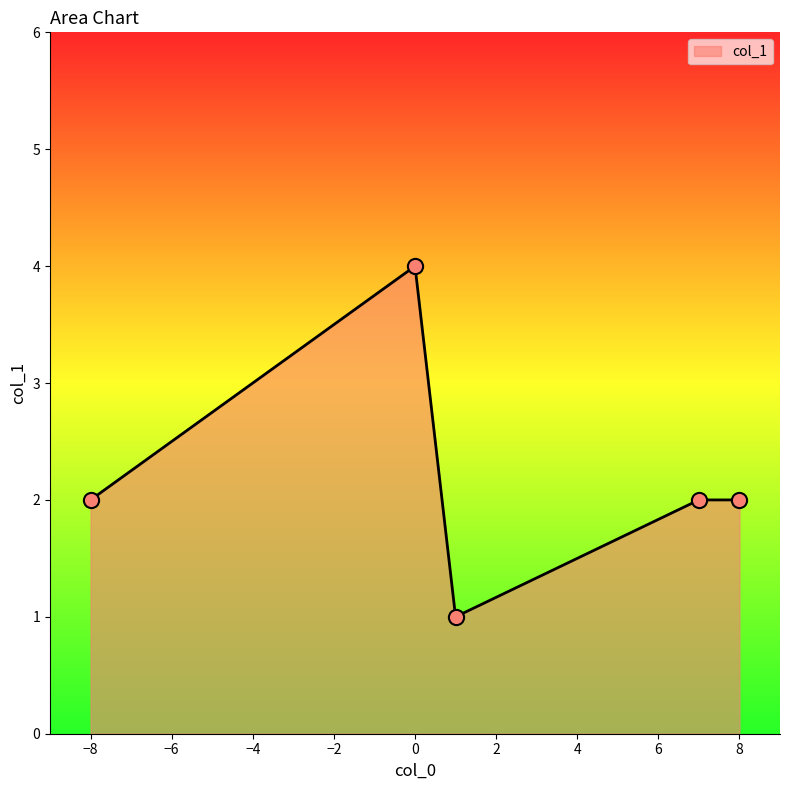

True or false: there are more than 0 points higher than both neighbors.

True